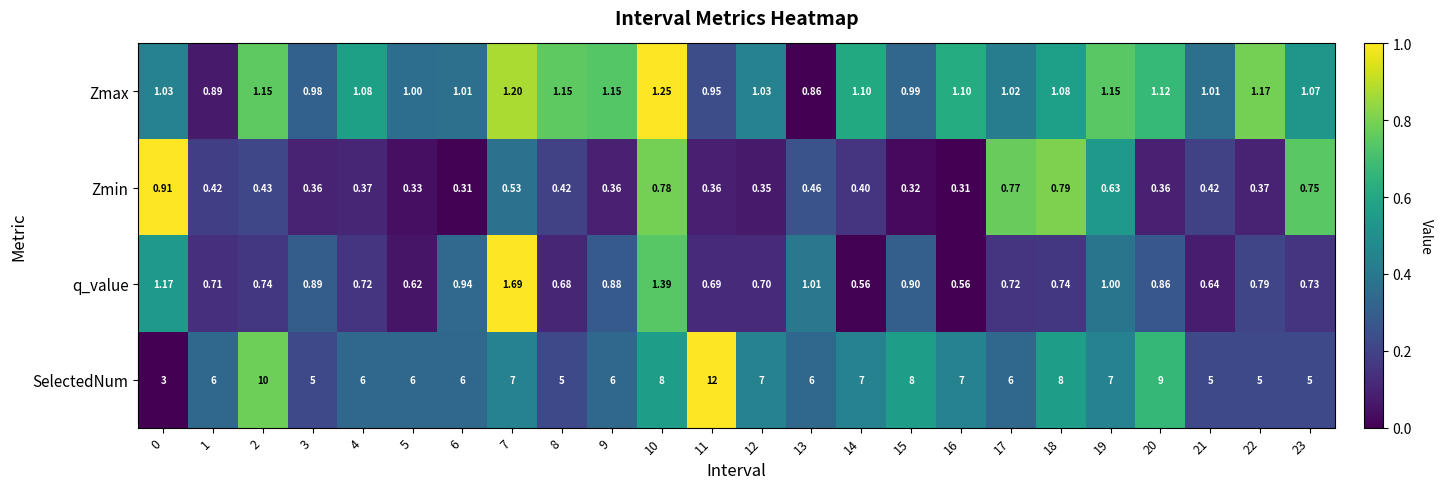

Count the number of data series in this chart.

4